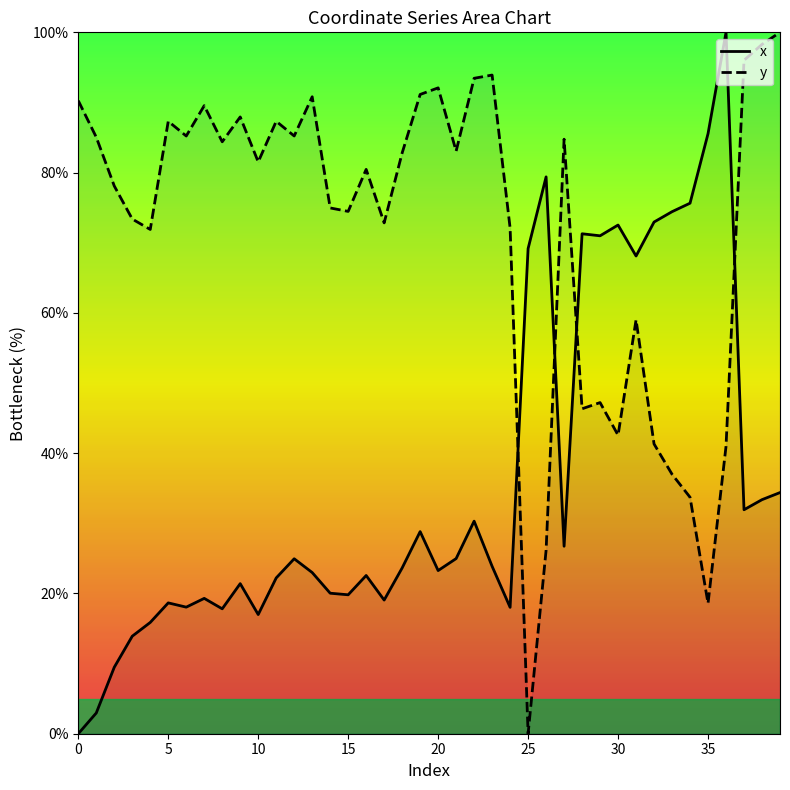

At which label does x first exceed 23?

12